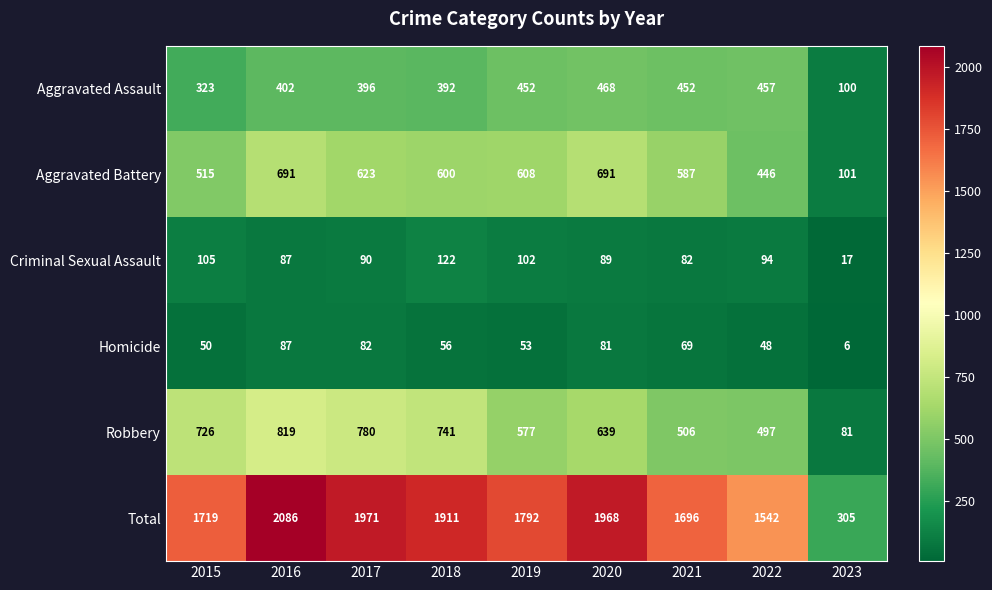

At how many categories does at least one series exceed 1772?

5